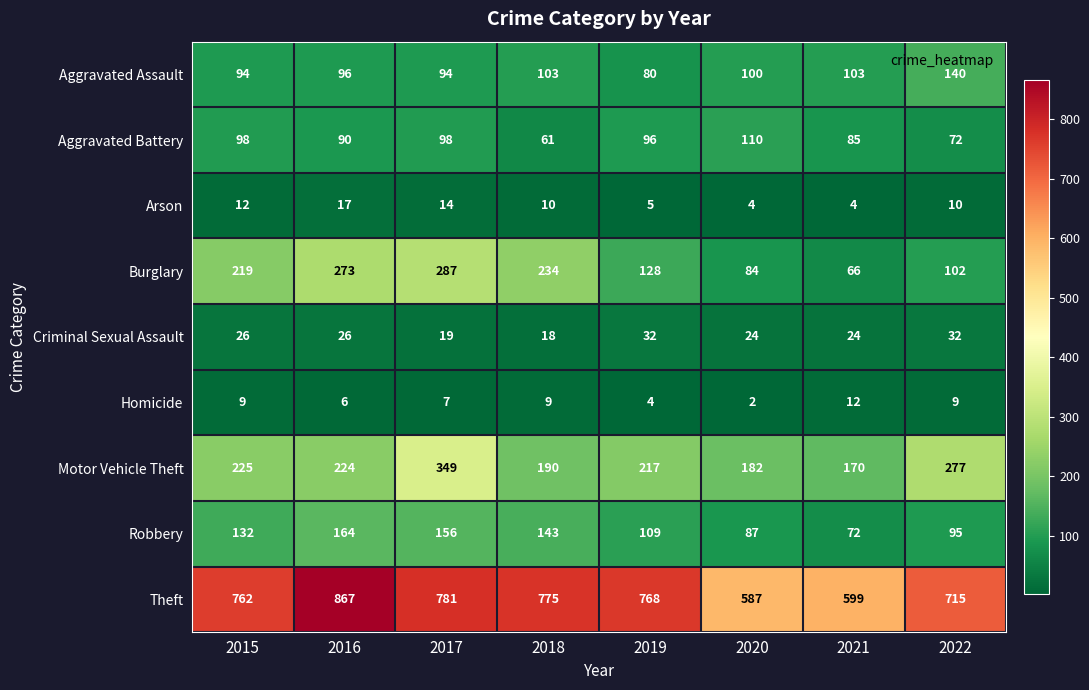

At 2022, list the series in order from largest to smallest.

Theft, Motor Vehicle Theft, Aggravated Assault, Burglary, Robbery, Aggravated Battery, Criminal Sexual Assault, Arson, Homicide